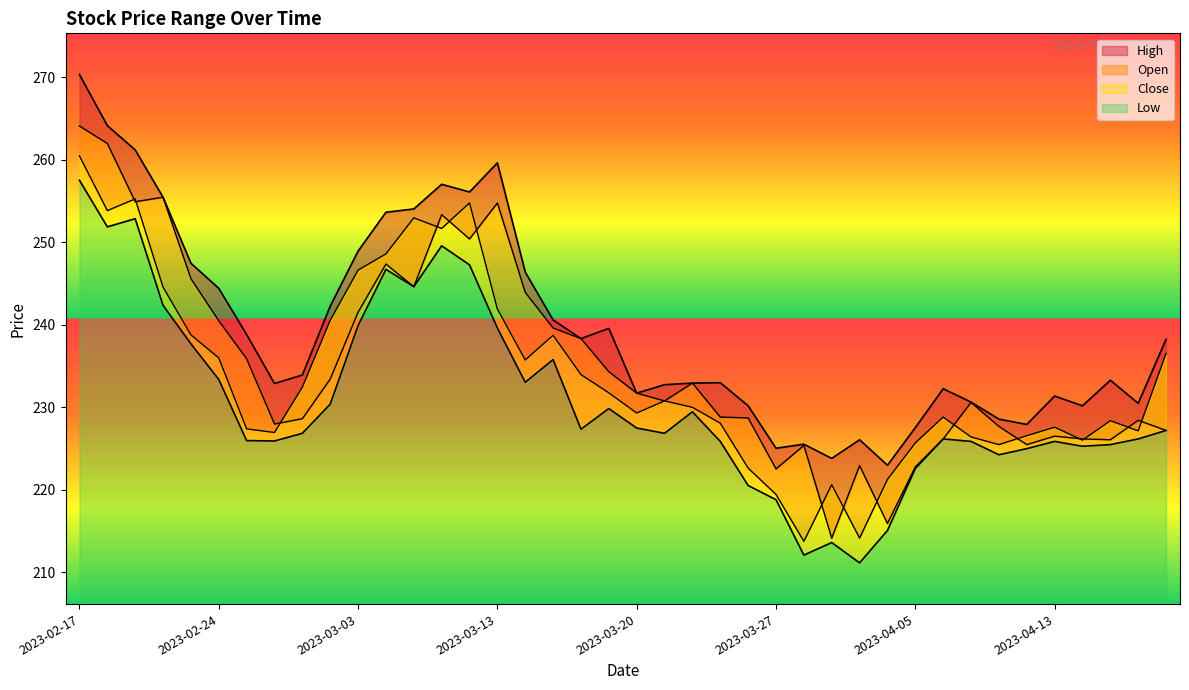

What is the average value of the Open series?

235.4